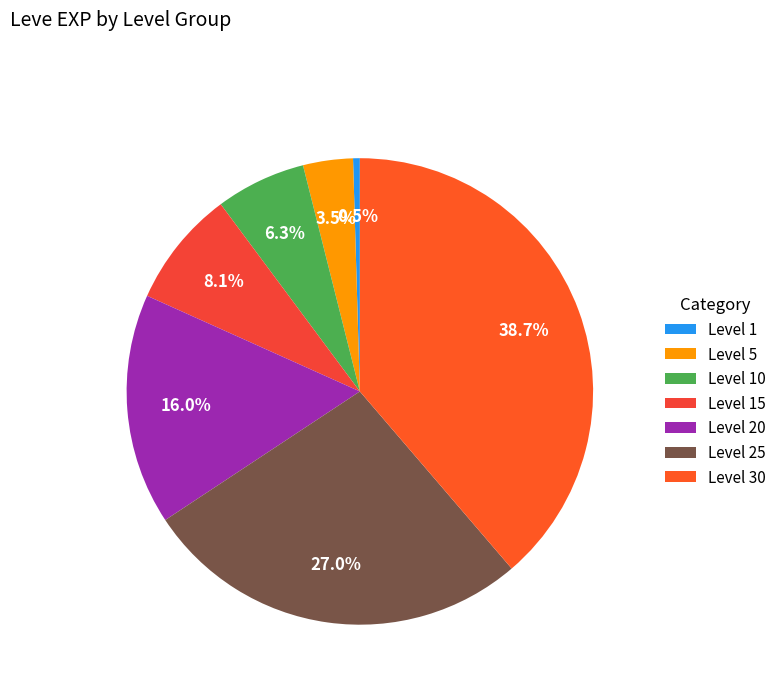

What is the total percentage of Level 20 and Level 15?

24.1%